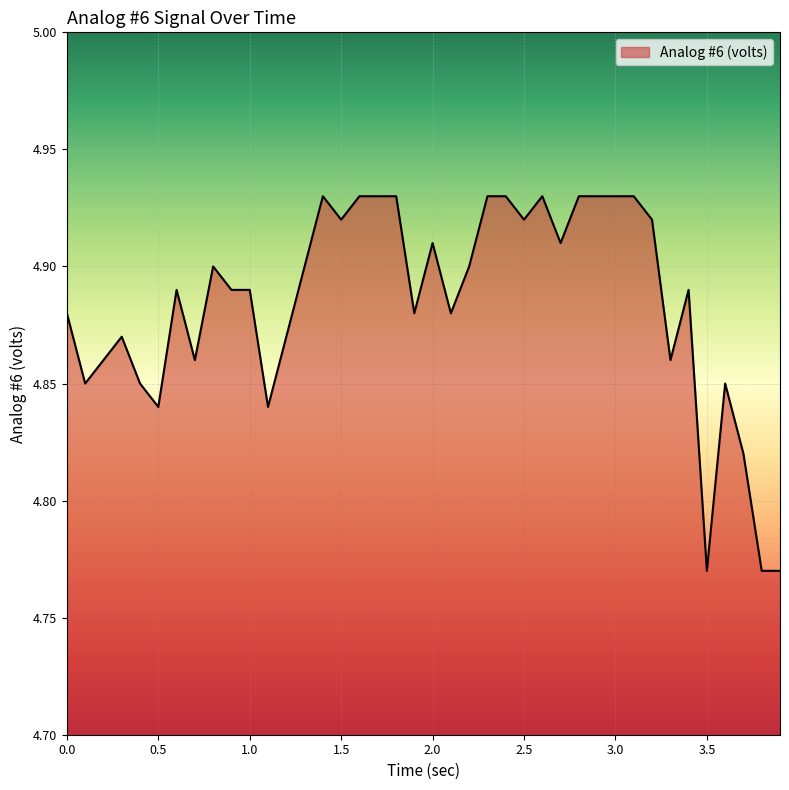

Reading right to left, transcribe all the data shown in this chart.

3.9=4.8	3.8=4.8	3.7=4.8	3.6=4.8	3.5=4.8	3.4=4.9	3.301=4.9	3.2=4.9	3.1=4.9	3.002=4.9	2.9=4.9	2.8=4.9	2.7=4.9	2.6=4.9	2.5=4.9	2.4=4.9	2.3=4.9	2.2=4.9	2.1=4.9	2.0=4.9	1.9=4.9	1.801=4.9	1.7=4.9	1.6=4.9	1.5=4.9	1.4=4.9	1.3=4.9	1.2=4.9	1.1=4.8	1.0=4.9	0.9=4.9	0.8=4.9	0.7=4.9	0.6=4.9	0.5=4.8	0.4=4.8	0.3=4.9	0.2=4.9	0.1=4.8	0.0=4.9